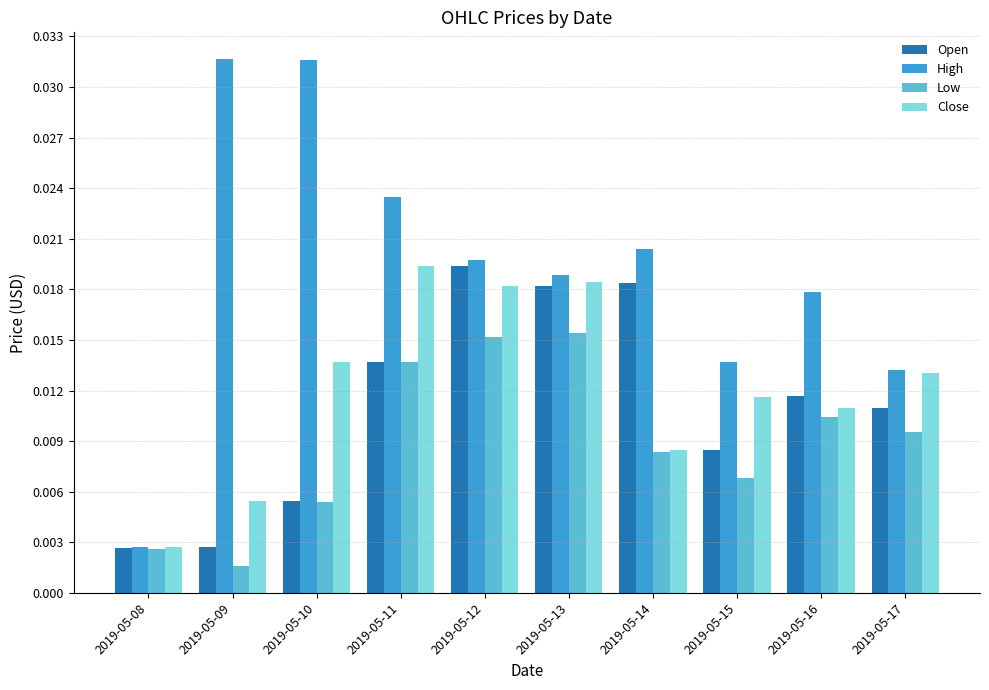

Count the number of categories in the chart.

10